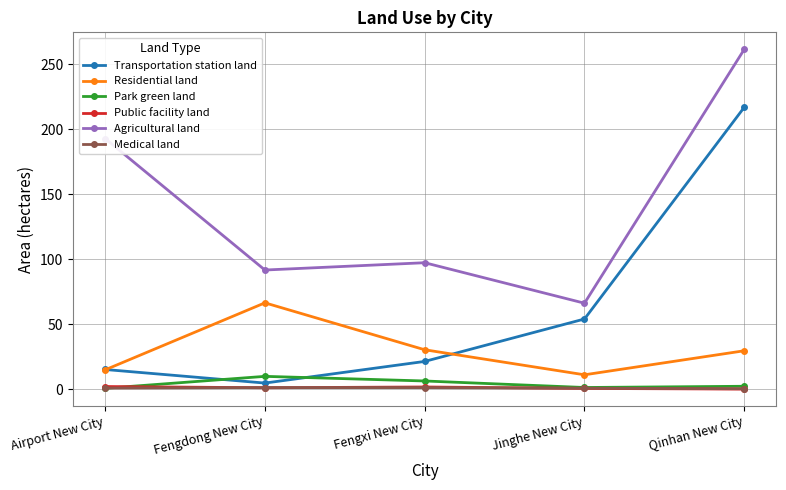

Is it true that Park green land equals 9.8 at Fengdong New City?

True